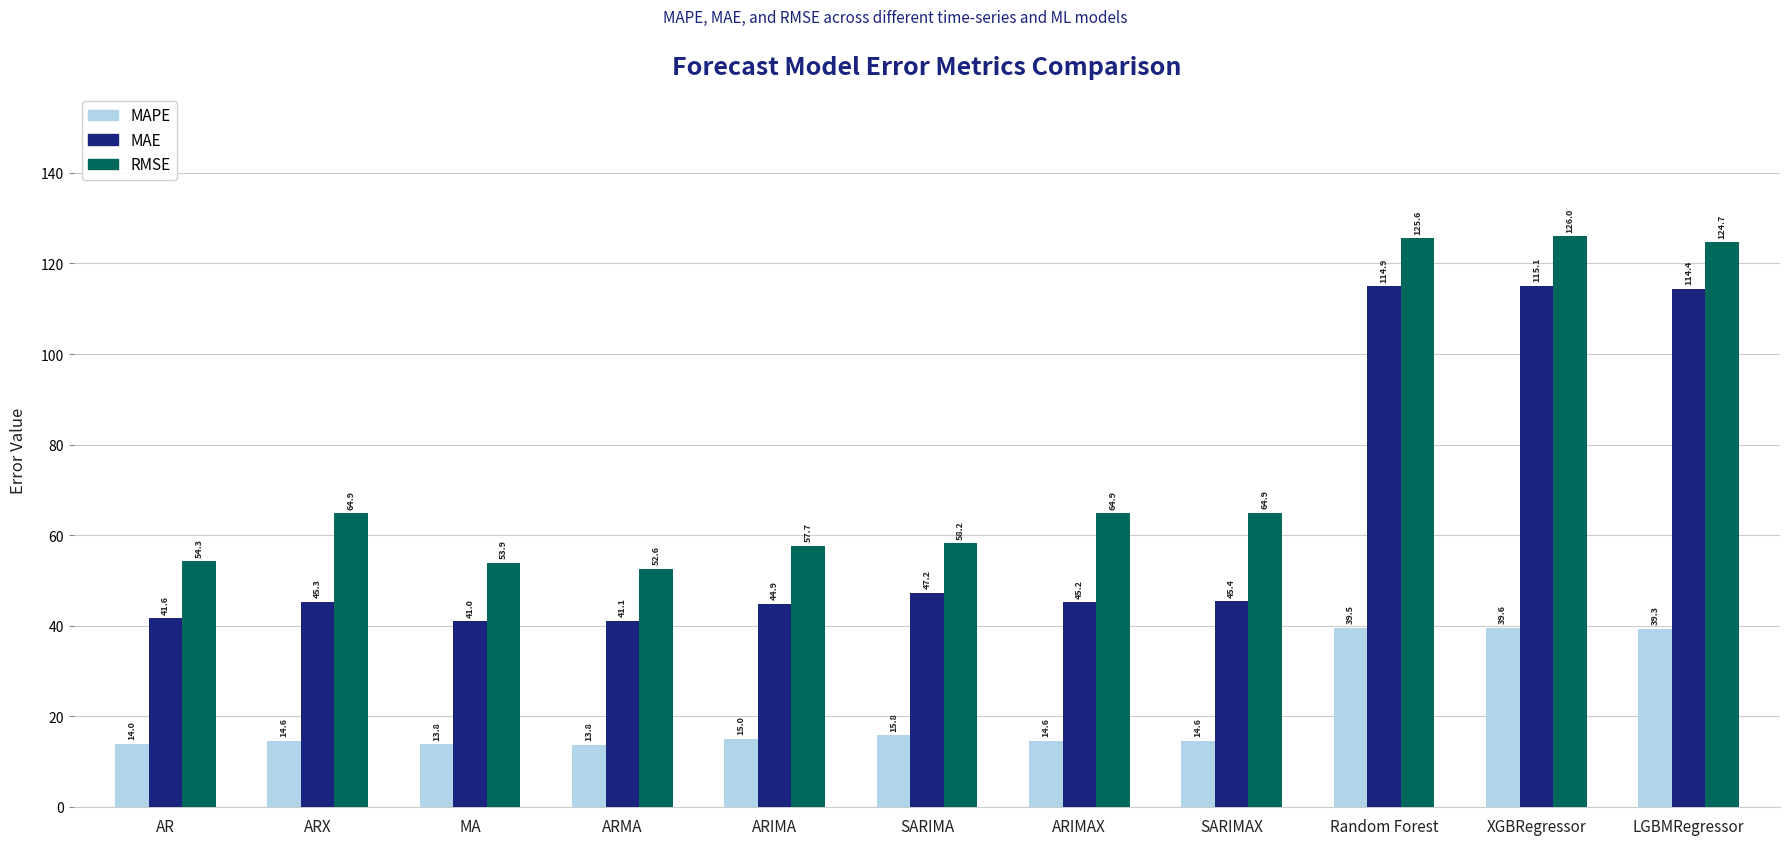

The MAE series shows 115.1 at XGBRegressor. True or false?

True